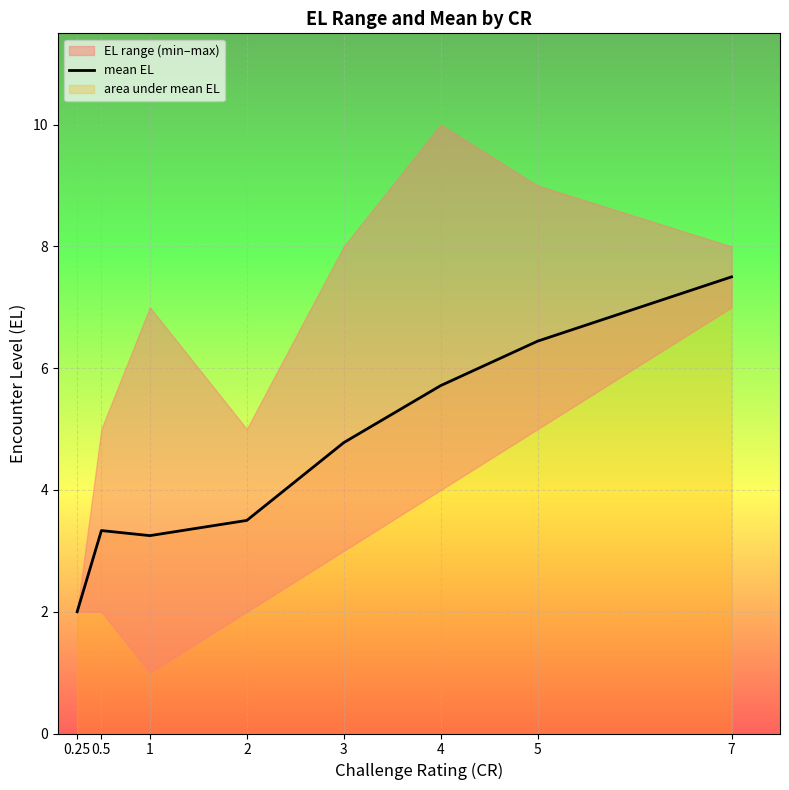

Where is the data nearest to the value 4?

2